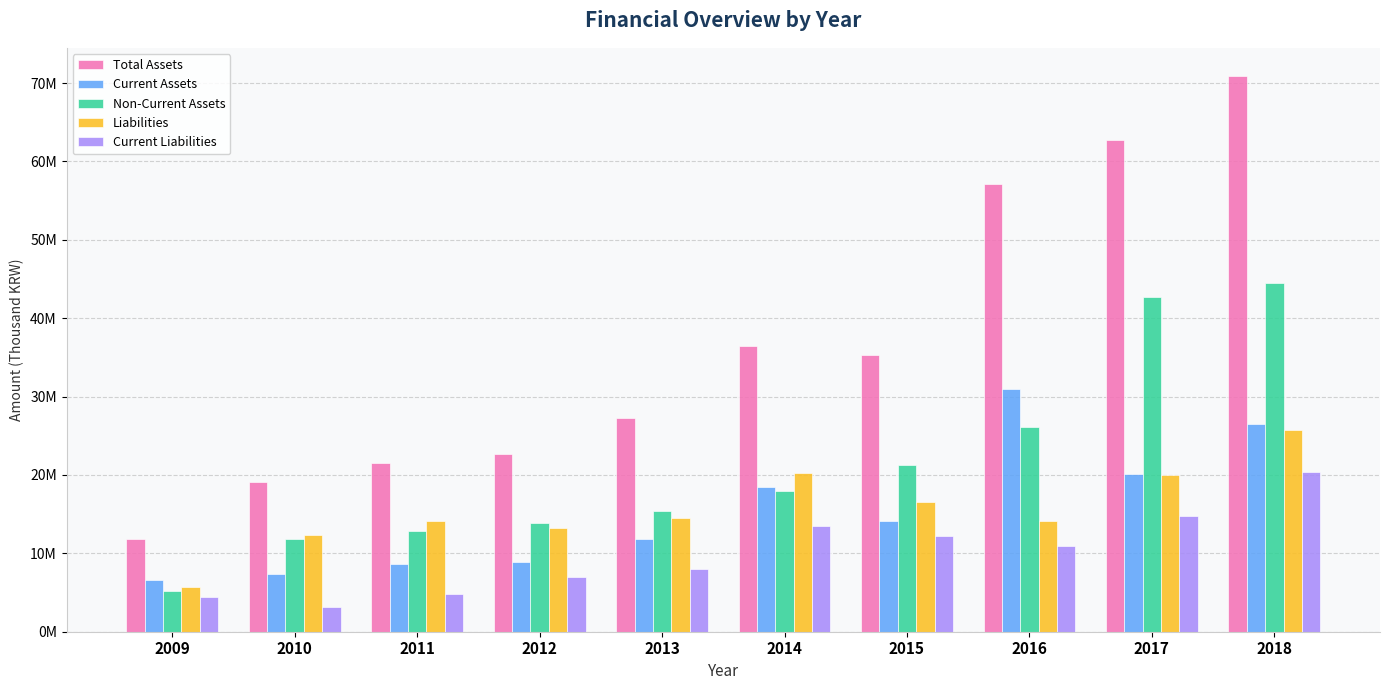

What is the average value of the Non-Current Assets series?

21157587